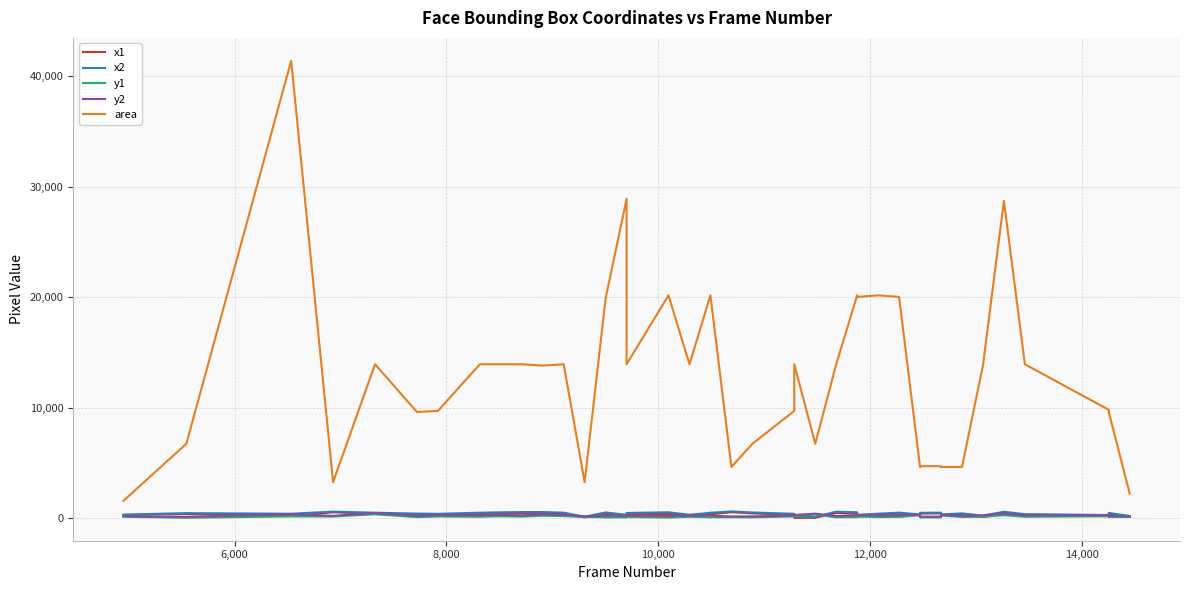

How many interior local peaks does the x1 series have?

11